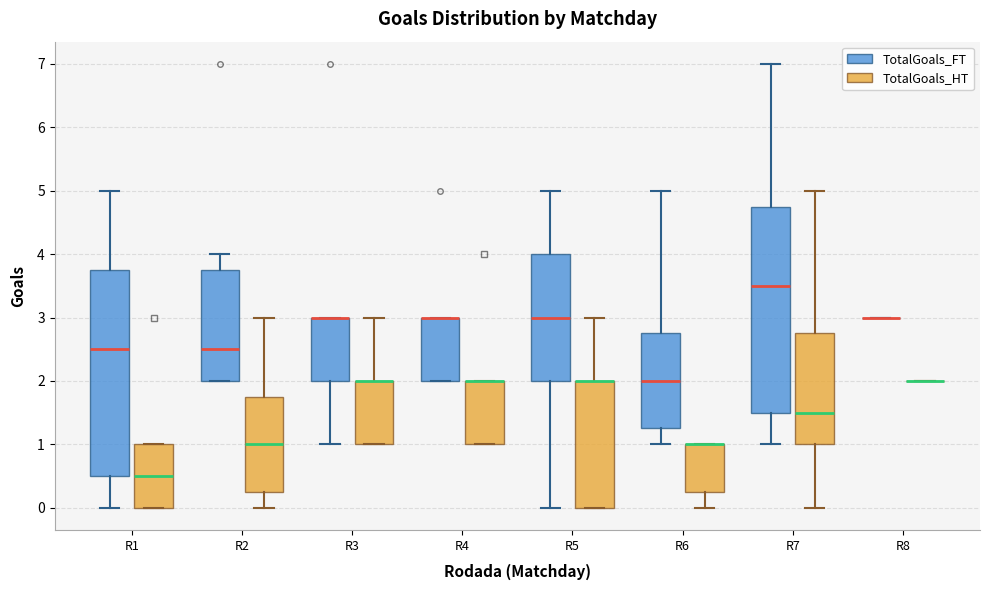

Reading left to right, read every box against the y-axis: the position of its median line, the range the box covers, and the ends of its whiskers. The values are not printed on the chart, so give them approximately, as read against the axis.

R1 (TotalGoals_FT): median 2.5, box 0.5 to 3.8, whiskers 0.0 to 5.0
R1 (TotalGoals_HT): median 0.5, box 0.0 to 1.0, whiskers 0.0 to 1.0
R2 (TotalGoals_FT): median 2.5, box 2.0 to 3.8, whiskers 2.0 to 4.0
R2 (TotalGoals_HT): median 1.0, box 0.3 to 1.8, whiskers 0.0 to 3.0
R3 (TotalGoals_FT): median 3.0 (drawn on the box's upper edge), box 2.0 to 3.0, whiskers 1.0 to 3.0
R3 (TotalGoals_HT): median 2.0 (drawn on the box's upper edge), box 1.0 to 2.0, whiskers 1.0 to 3.0
R4 (TotalGoals_FT): median 3.0 (drawn on the box's upper edge), box 2.0 to 3.0, whiskers 2.0 to 3.0
R4 (TotalGoals_HT): median 2.0 (drawn on the box's upper edge), box 1.0 to 2.0, whiskers 1.0 to 2.0
R5 (TotalGoals_FT): median 3.0, box 2.0 to 4.0, whiskers 0.0 to 5.0
R5 (TotalGoals_HT): median 2.0 (drawn on the box's upper edge), box 0.0 to 2.0, whiskers 0.0 to 3.0
R6 (TotalGoals_FT): median 2.0, box 1.3 to 2.8, whiskers 1.0 to 5.0
R6 (TotalGoals_HT): median 1.0 (drawn on the box's upper edge), box 0.3 to 1.0, whiskers 0.0 to 1.0
R7 (TotalGoals_FT): median 3.5, box 1.5 to 4.8, whiskers 1.0 to 7.0
R7 (TotalGoals_HT): median 1.5, box 1.0 to 2.8, whiskers 0.0 to 5.0
R8 (TotalGoals_FT): box collapsed to a line at 3.0, whiskers 3.0 to 3.0
R8 (TotalGoals_HT): box collapsed to a line at 2.0, whiskers 2.0 to 2.0